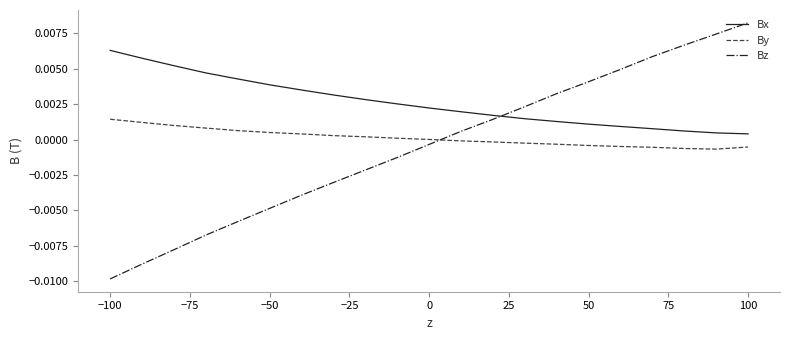

Which series has the widest spread of values?

Bz